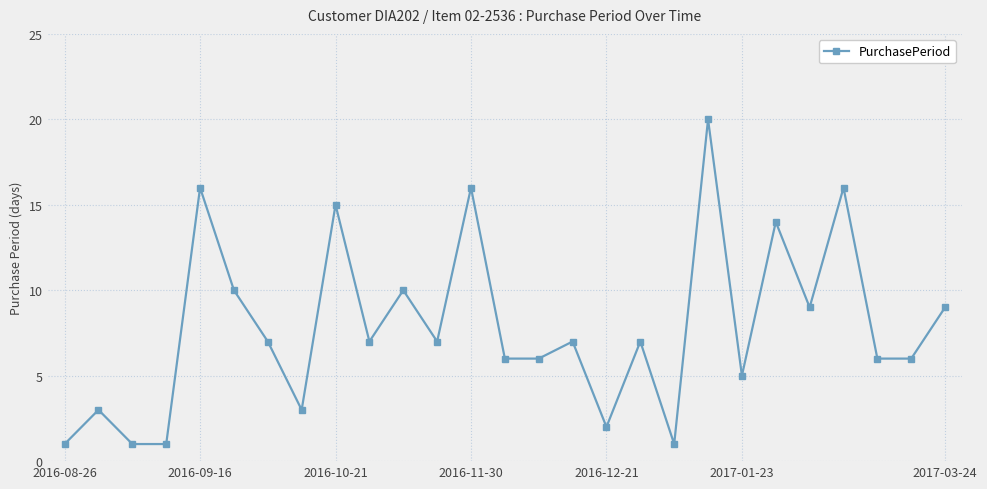

Does the chart display data point markers on the line(s)?

Yes